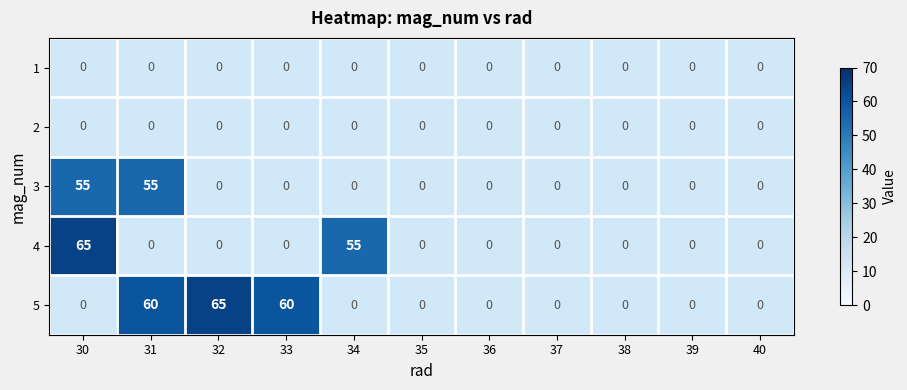

What is the difference between the highest and lowest values at 34?

55